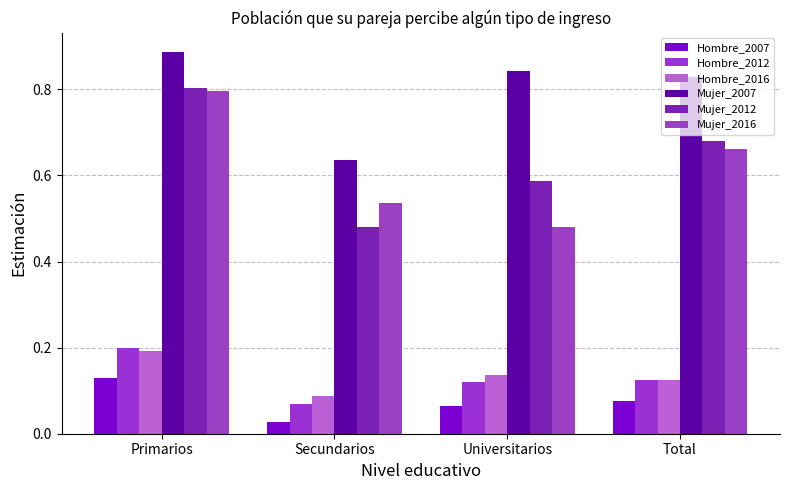

Read the Hombre_2016 value at Primarios.

0.2